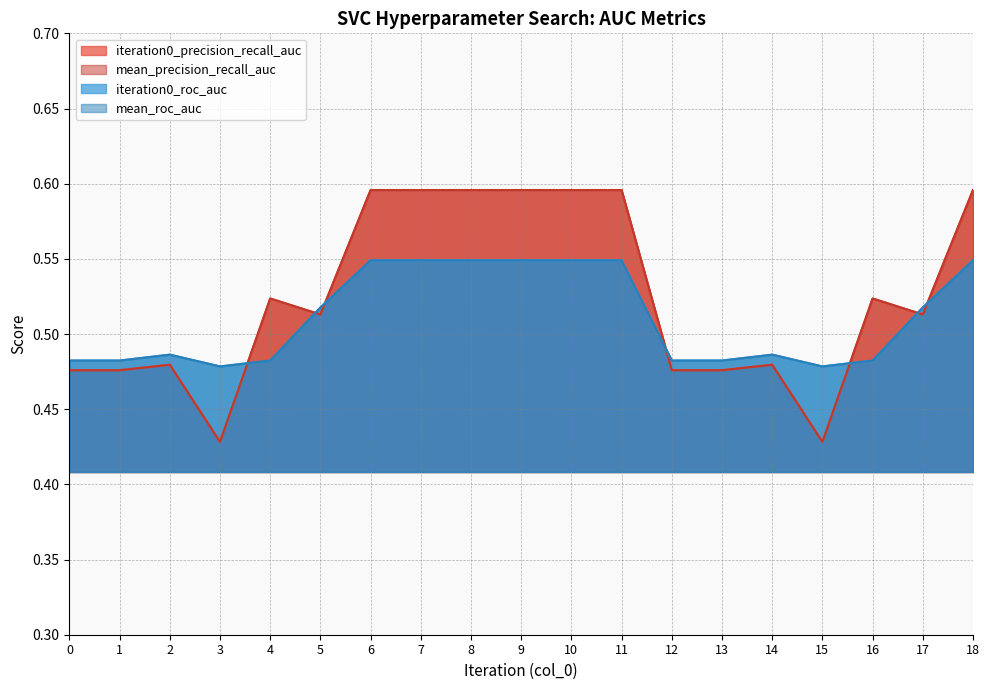

What are all the series names shown in the legend?

iteration0_precision_recall_auc, mean_precision_recall_auc, iteration0_roc_auc, mean_roc_auc